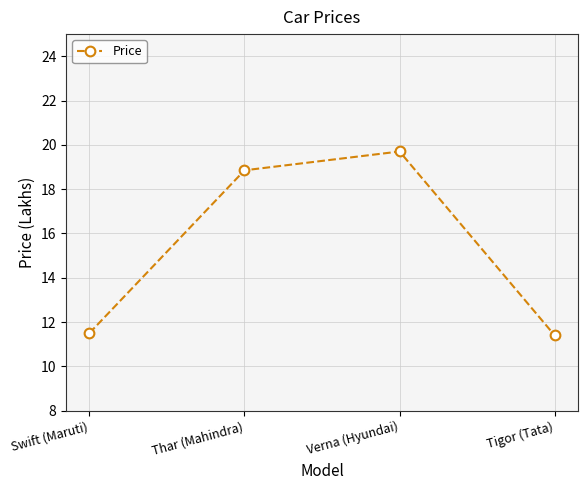

The chart shows a value of 11.4 at Tigor (Tata). True or false?

True